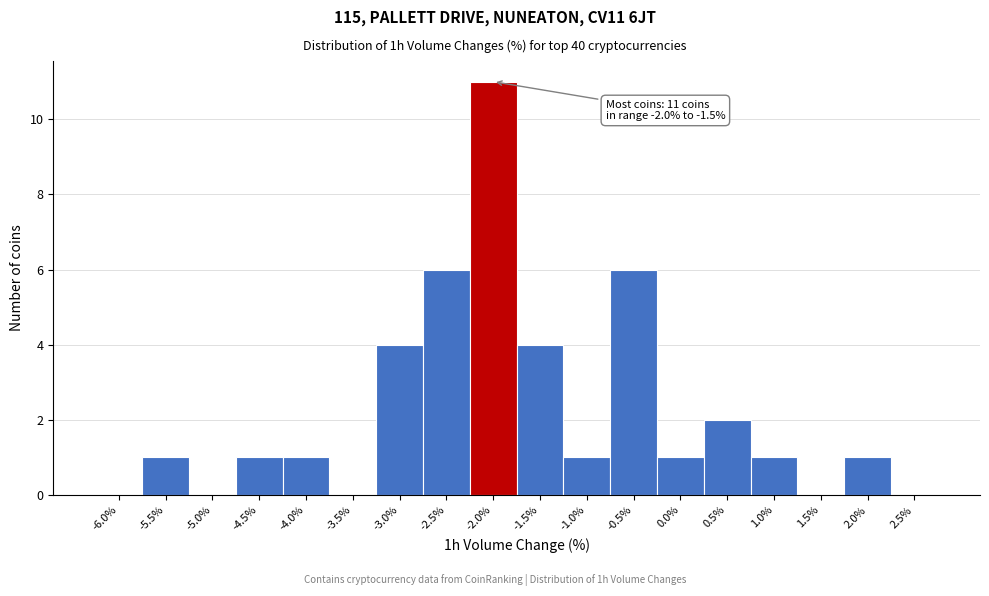

Reading right to left, list all the values displayed in this chart.

2.5%=0	2.0%=1	1.5%=0	1.0%=1	0.5%=2	0.0%=1	-0.5%=6	-1.0%=1	-1.5%=4	-2.0%=11	-2.5%=6	-3.0%=4	-3.5%=0	-4.0%=1	-4.5%=1	-5.0%=0	-5.5%=1	-6.0%=0